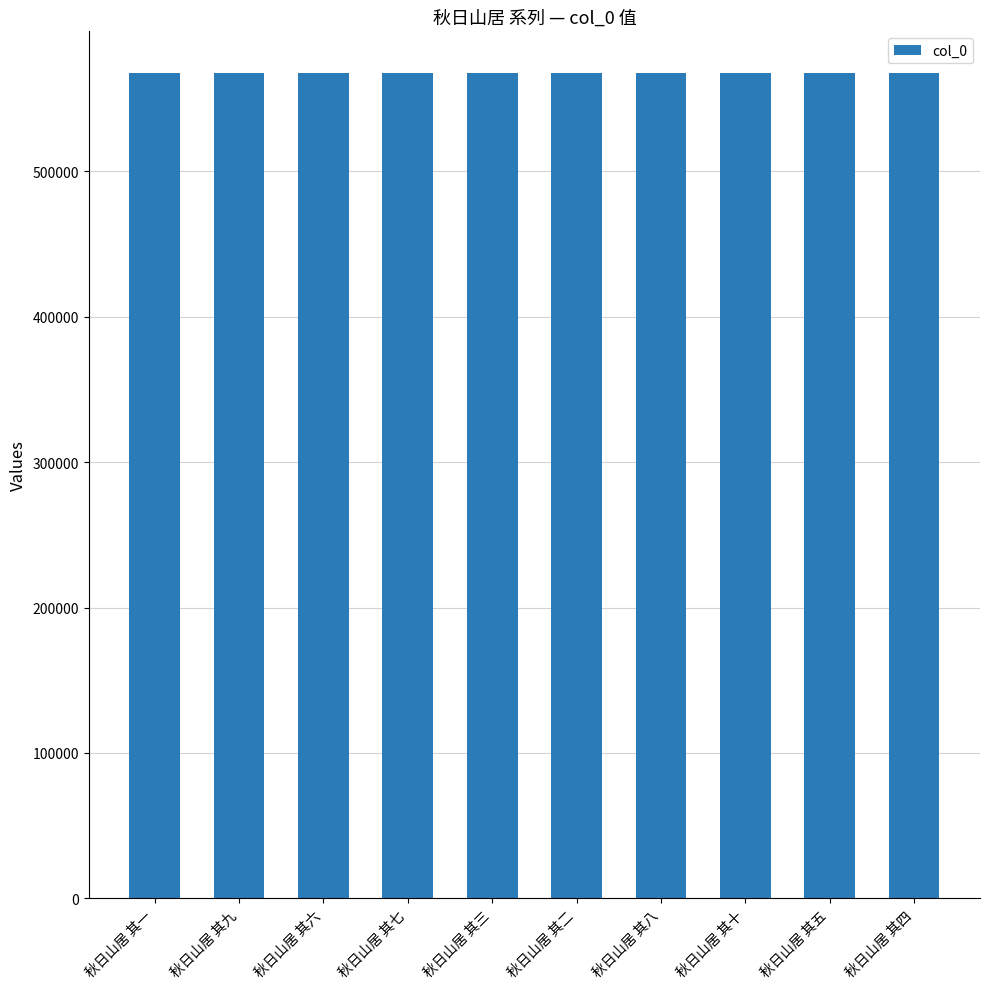

Where does the data first go above 567935?

秋日山居 其九